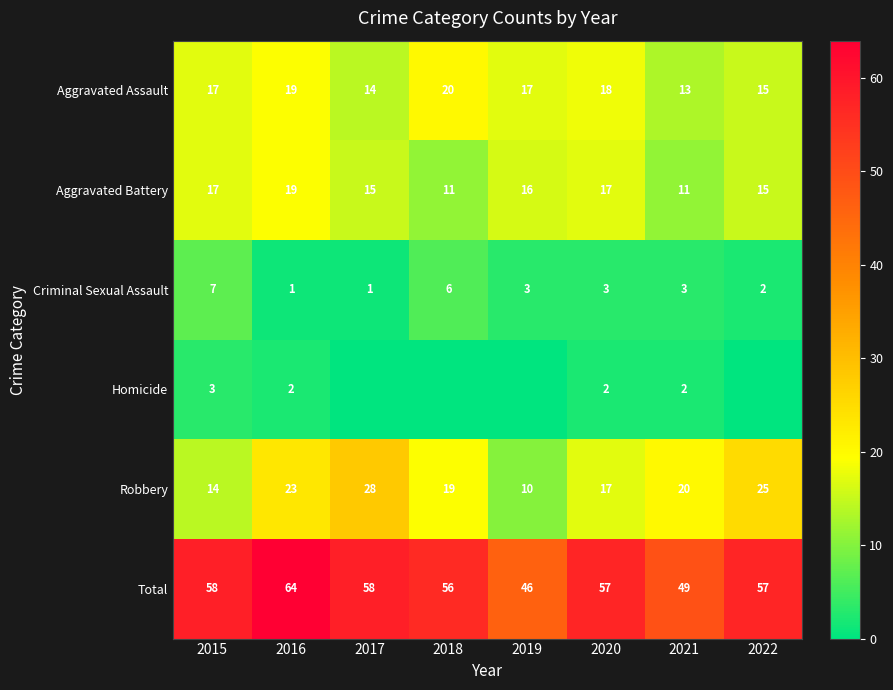

Is it true that Total equals 30 at 2017?

False